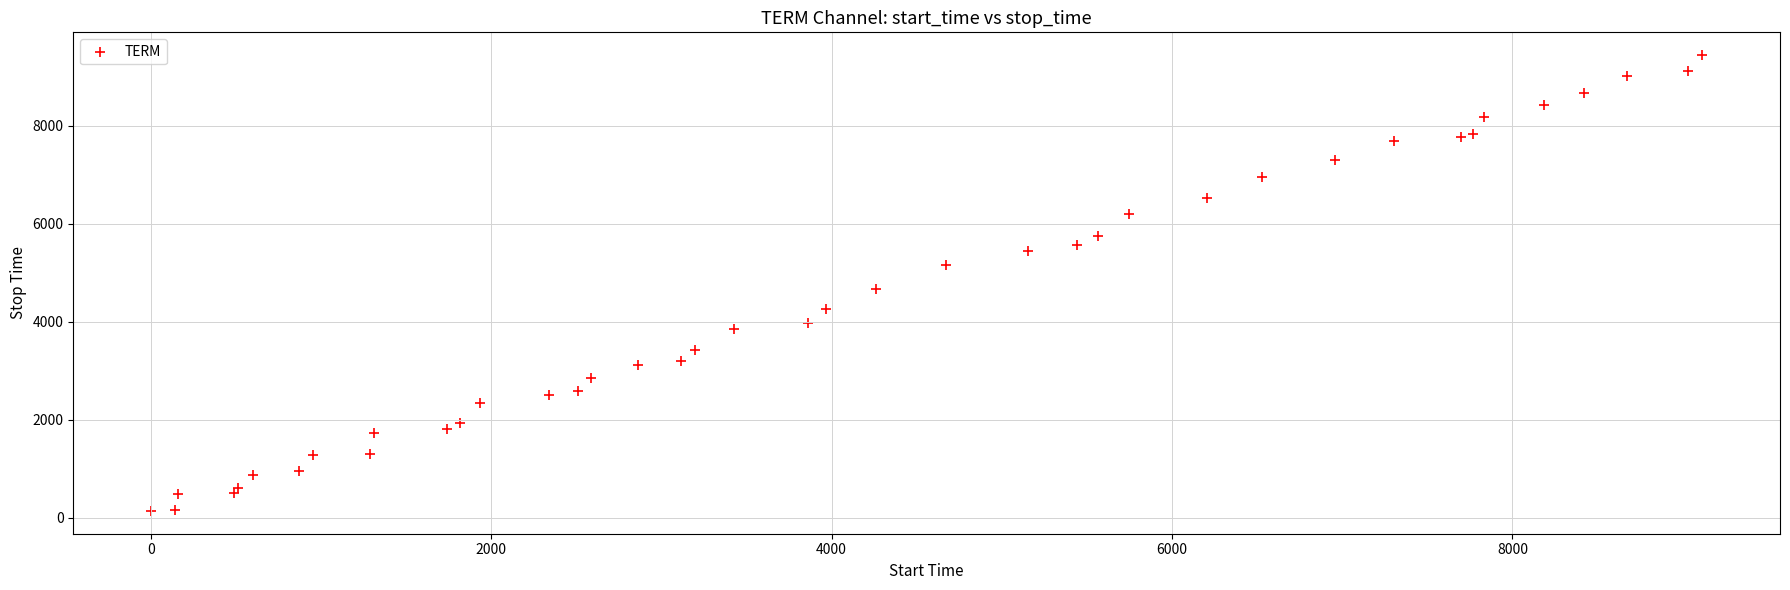

What Y value in the scatter plot is closest to 4794?

4670